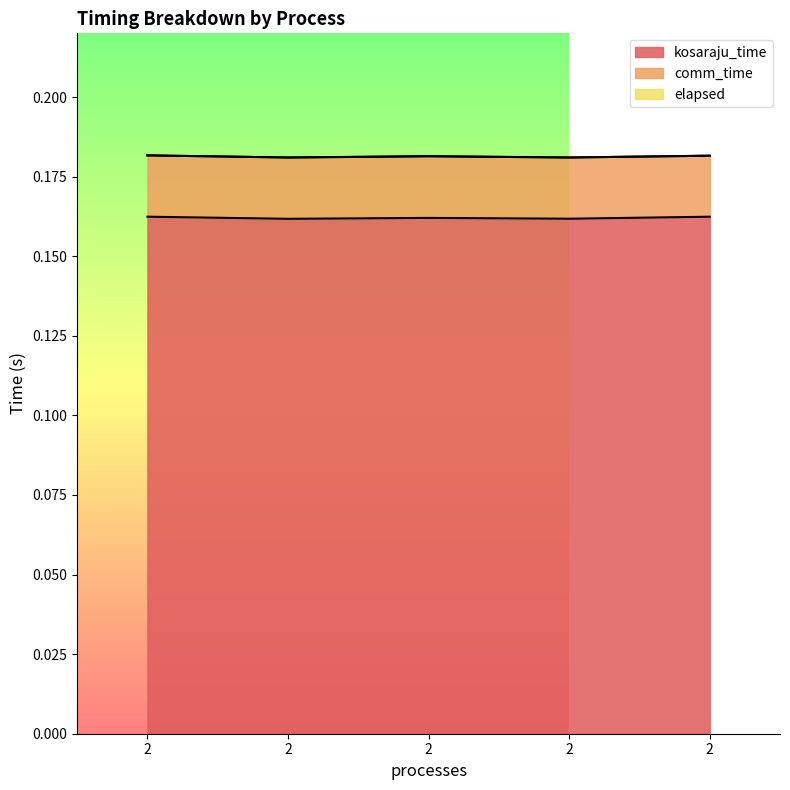

True or false: elapsed and kosaraju_time intersect in this chart.

False